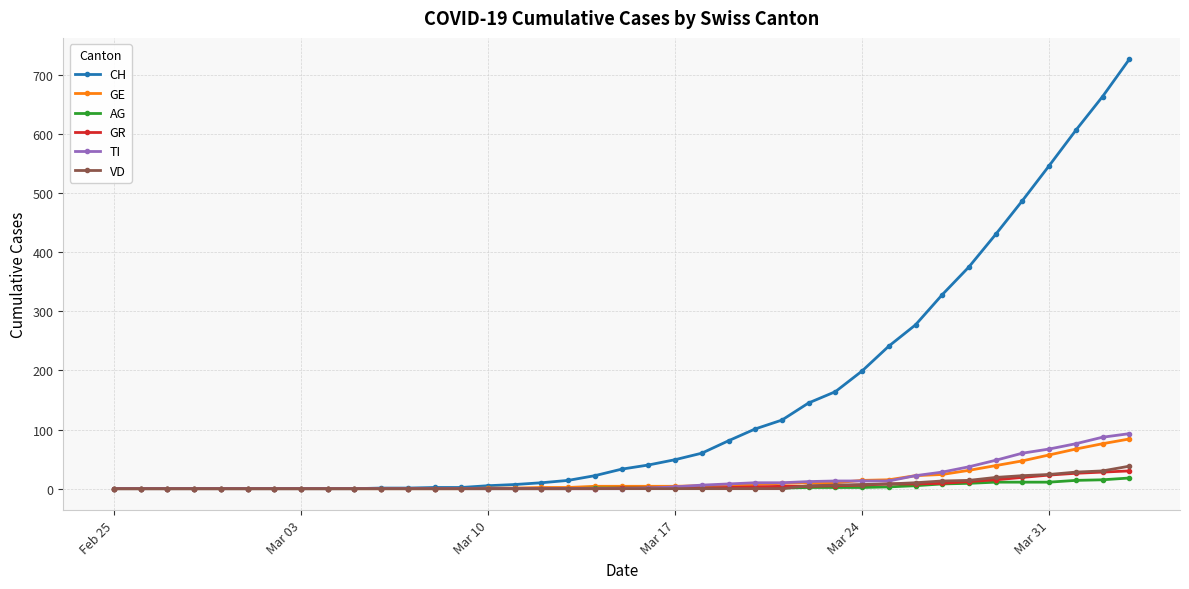

How many data points does each series have?

39